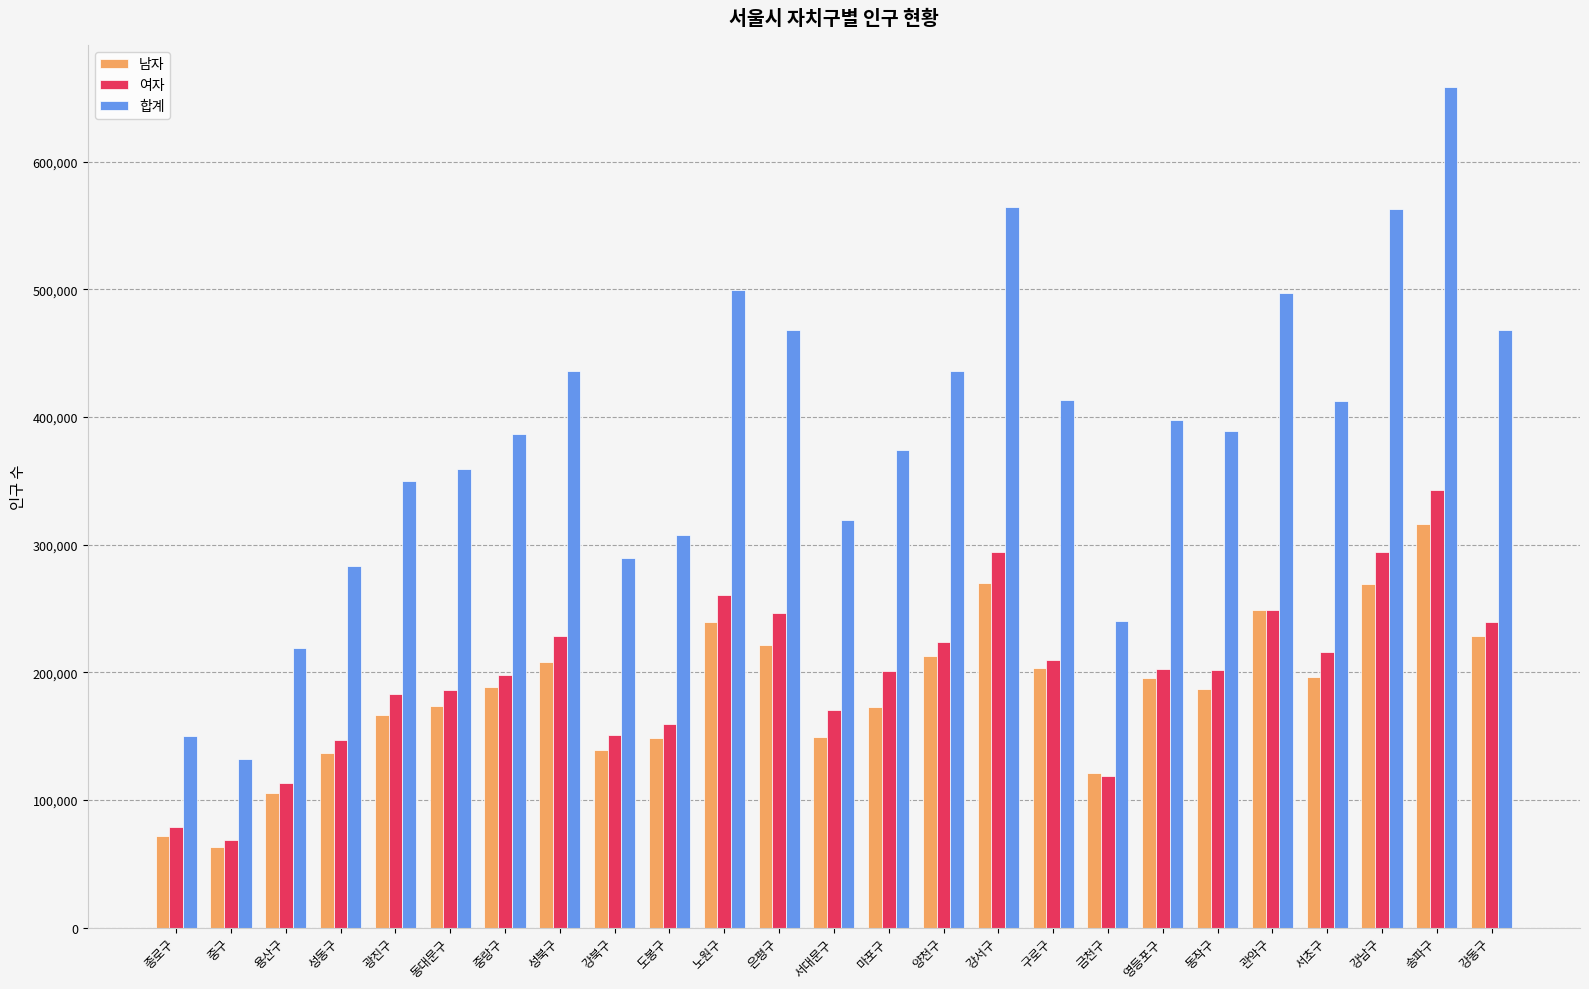

The 합계 series shows 514665 at 도봉구. True or false?

False